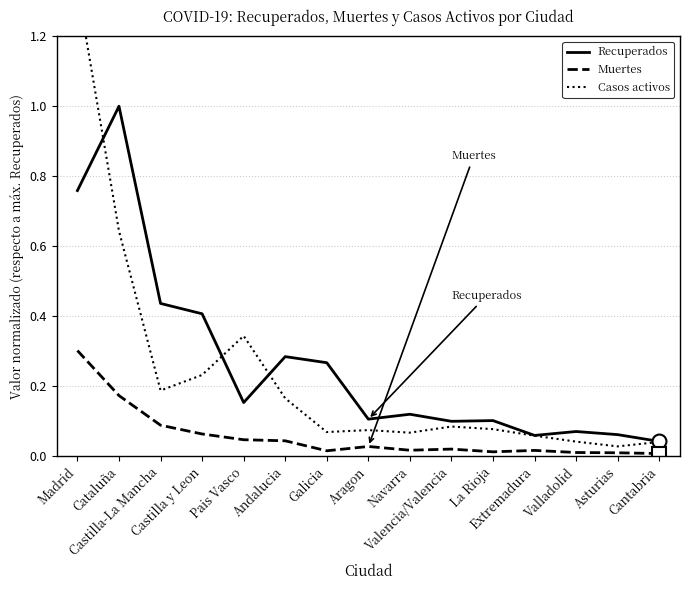

At which label does Recuperados reach its peak?

Cataluña